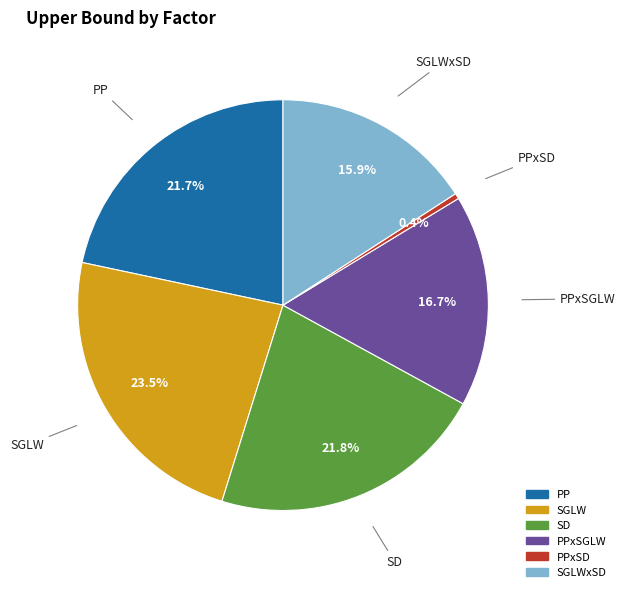

Is SD the majority of the pie?

No